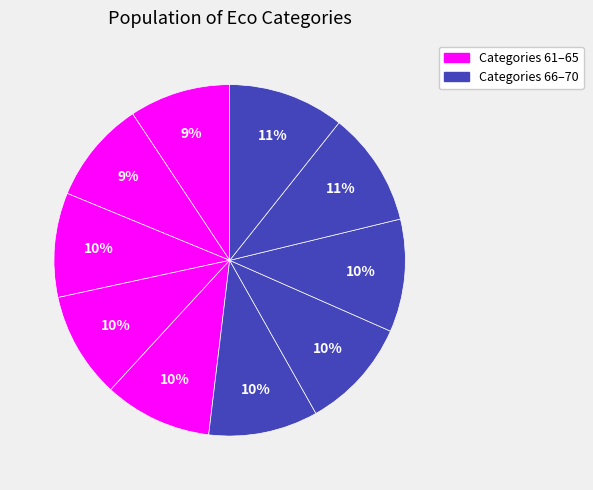

How many slices are in this pie chart?

10